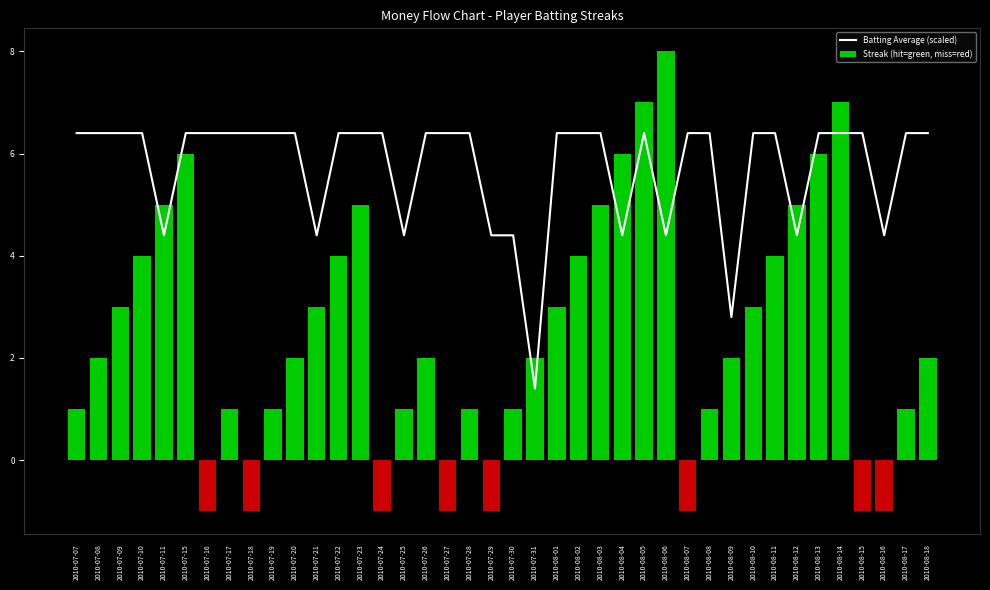

The value of Batting Average (scaled) at 2010-07-18 is 10.4. True or false?

False